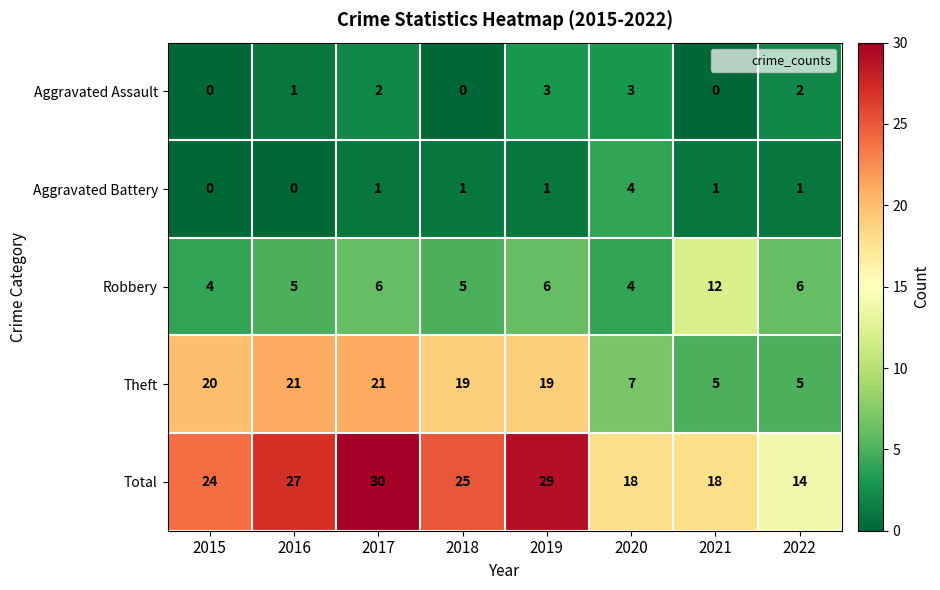

What is the maximum value shown in the chart?

30